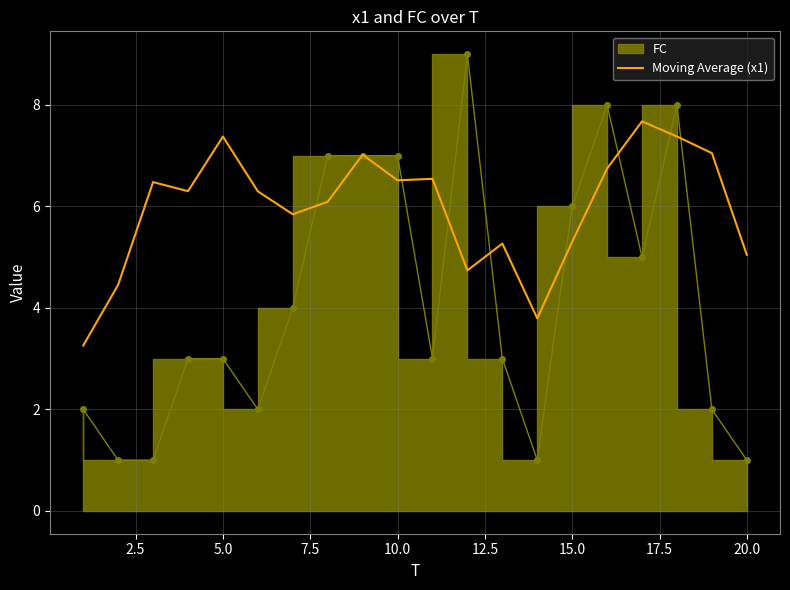

What is the maximum value for Moving Average (x1)?

7.7